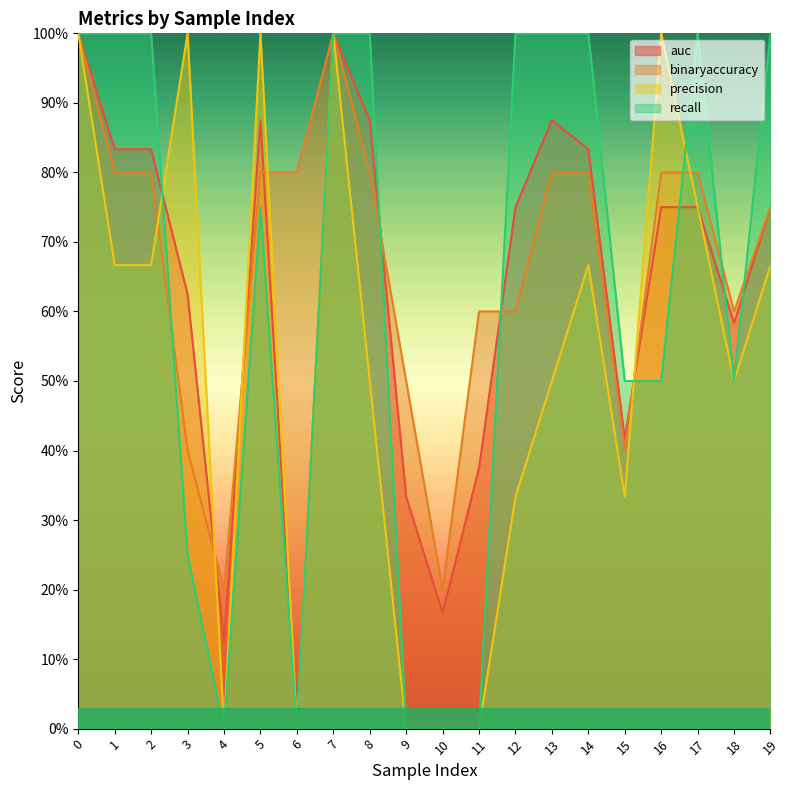

At how many categories does at least one series exceed 0?

20